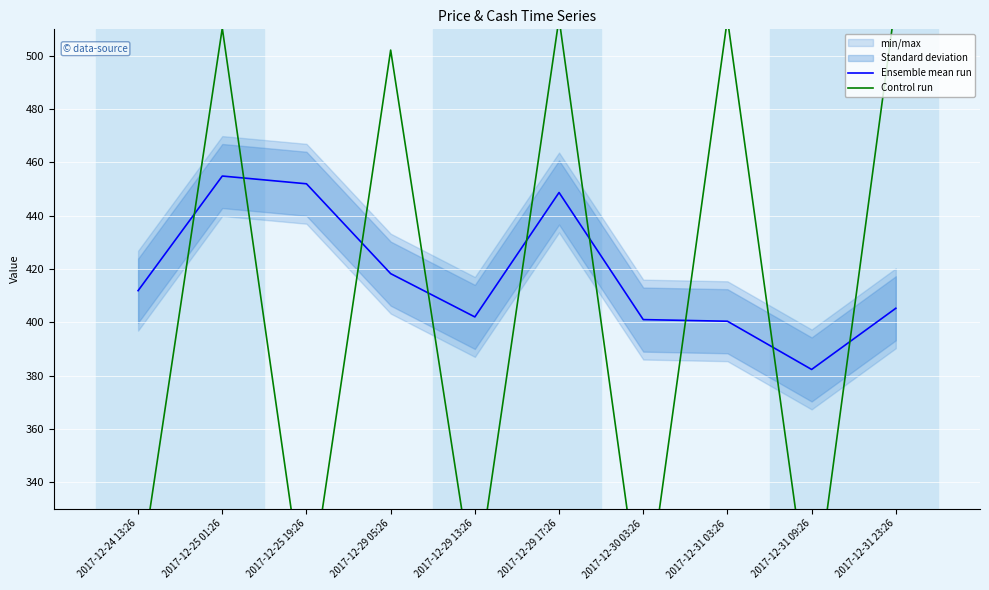

Which series ends up on top after the final intersection of Ensemble mean run and Control run?

Control run